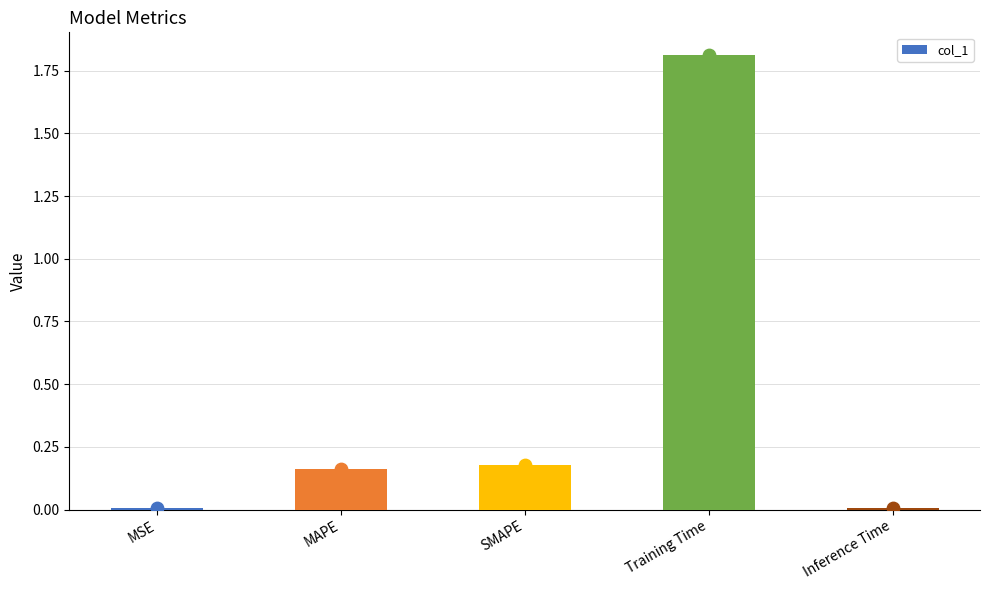

What is the change in value from MSE to SMAPE?

+0.2